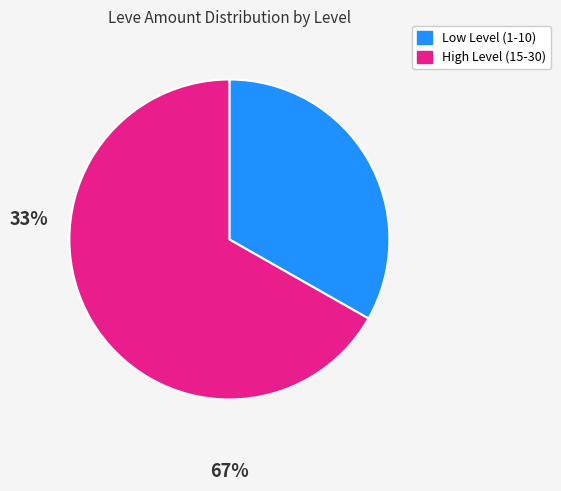

Is there a majority slice in this chart?

Yes